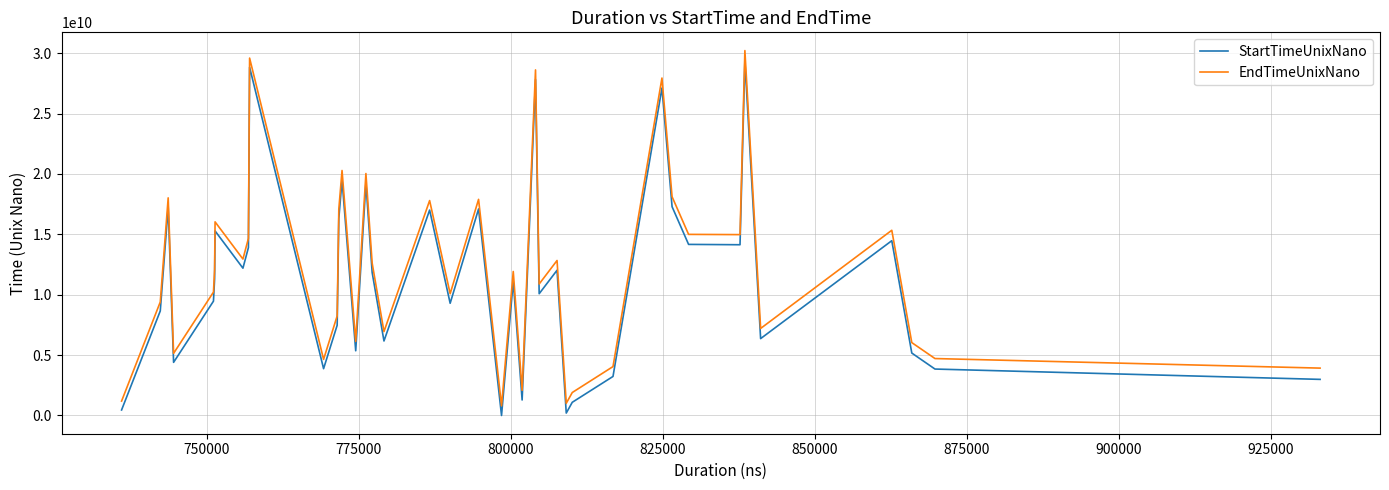

What is the maximum value shown in the chart?

30218459869